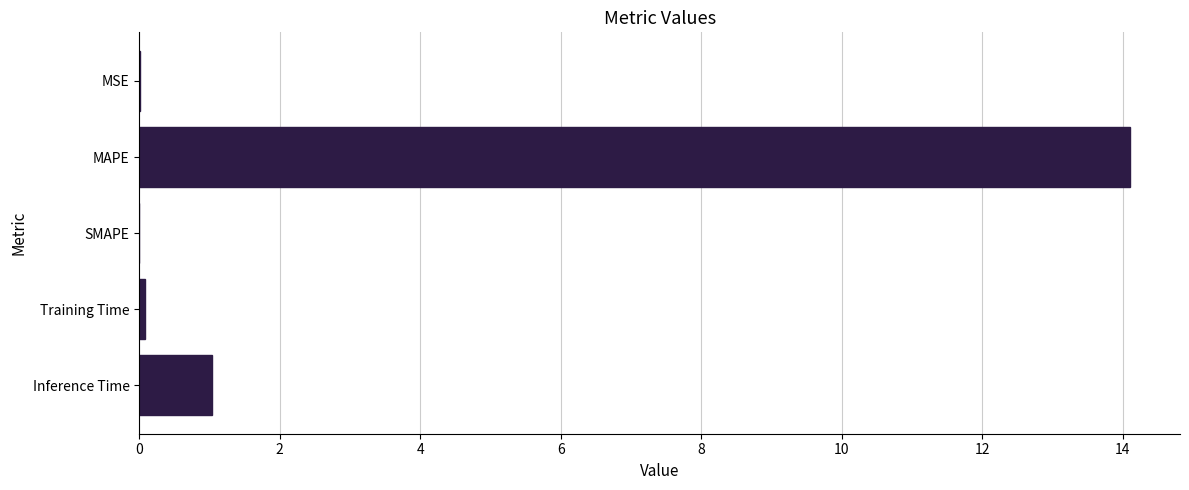

What is the greatest value displayed?

14.1